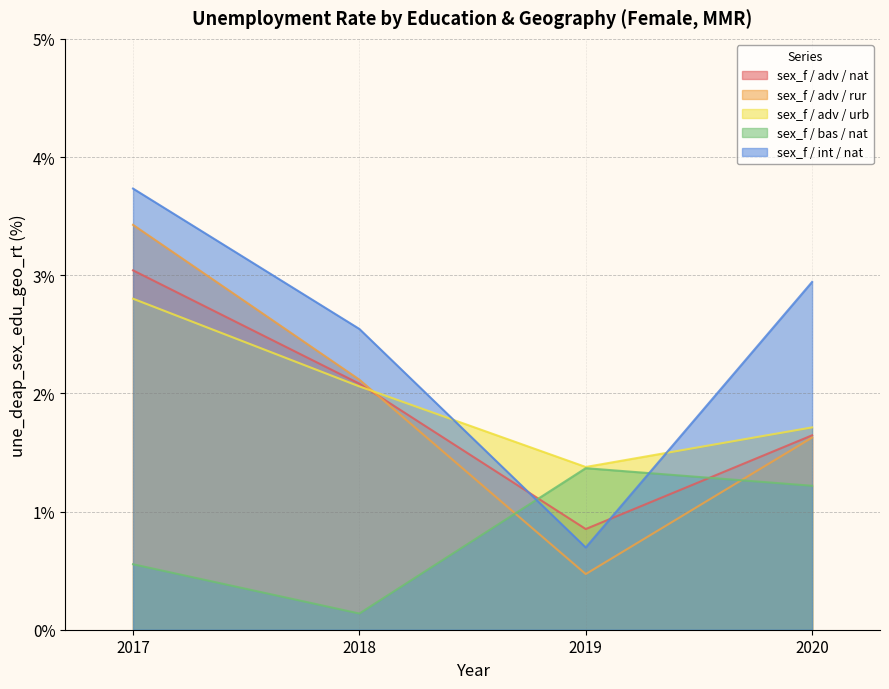

What is the total value across all series at 2017?

13.6